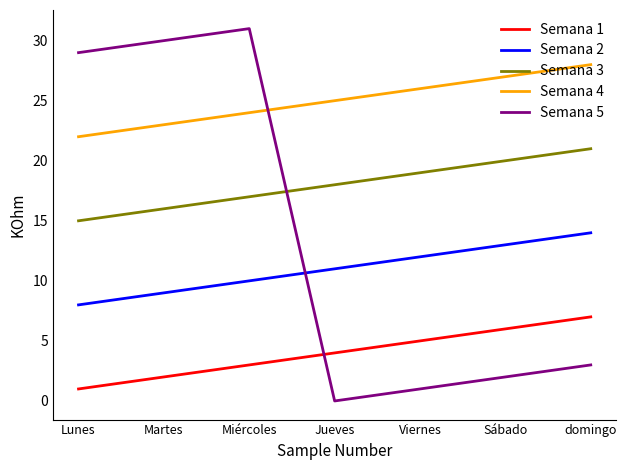

What is the approximate value of Semana 3 at Viernes?

19